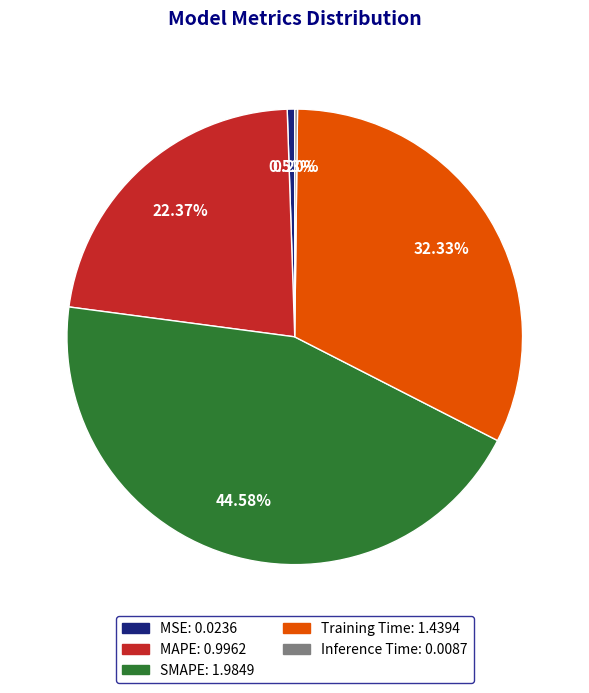

Which slice is the largest?

SMAPE